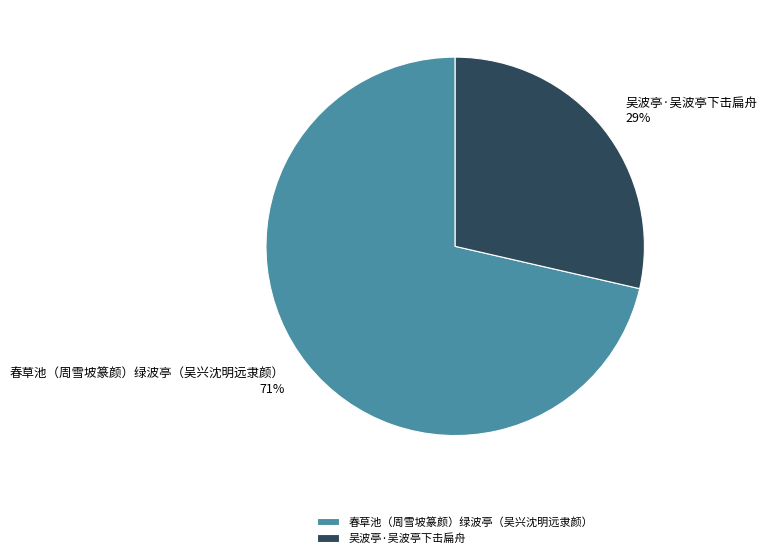

What is the largest slice in the pie chart?

春草池（周雪坡篆颜）绿波亭（吴兴沈明远隶颜）